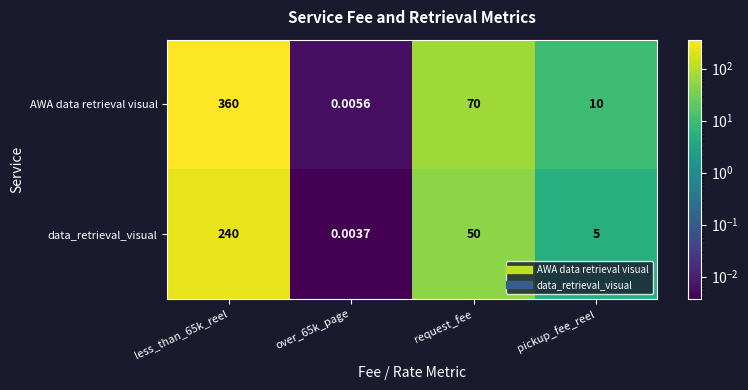

At which label is data_retrieval_visual closest to 120?

request_fee